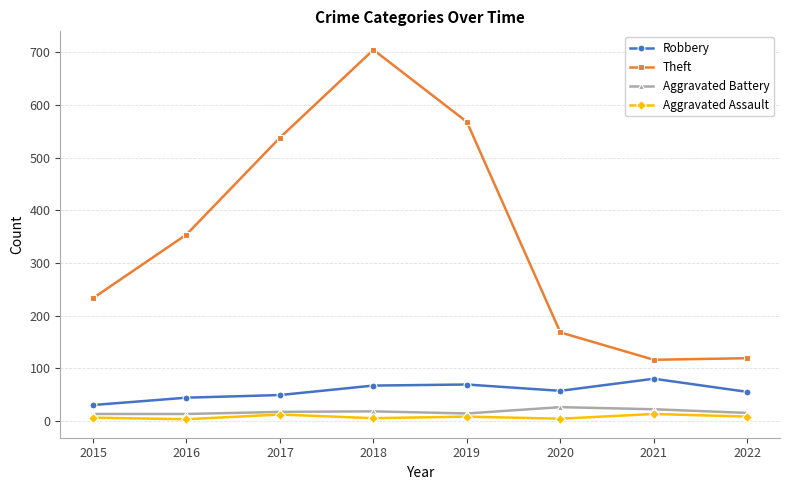

True or false: Theft has more than 2 interior local peaks.

False